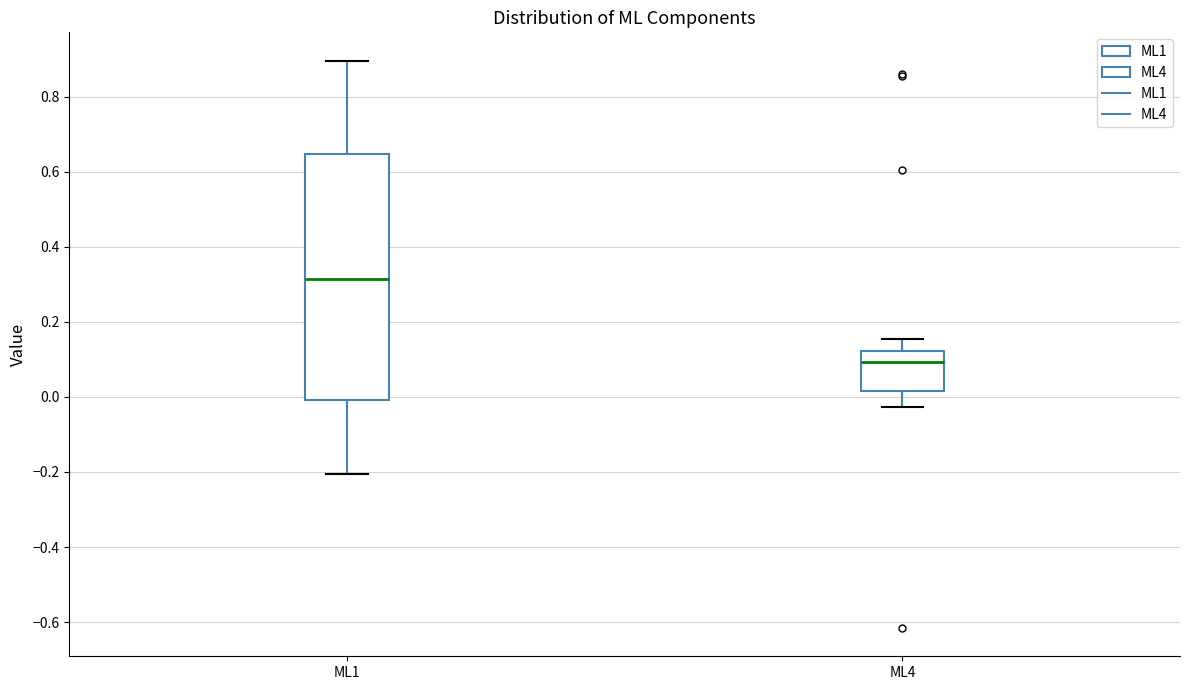

Reading left to right, read every box against the y-axis: the position of its median line, the range the box covers, and the ends of its whiskers. The values are not printed on the chart, so give them approximately, as read against the axis.

ML1: median 0.32, box 0.00 to 0.64, whiskers -0.20 to 0.90
ML4: median 0.10, box 0.02 to 0.12, whiskers -0.02 to 0.16